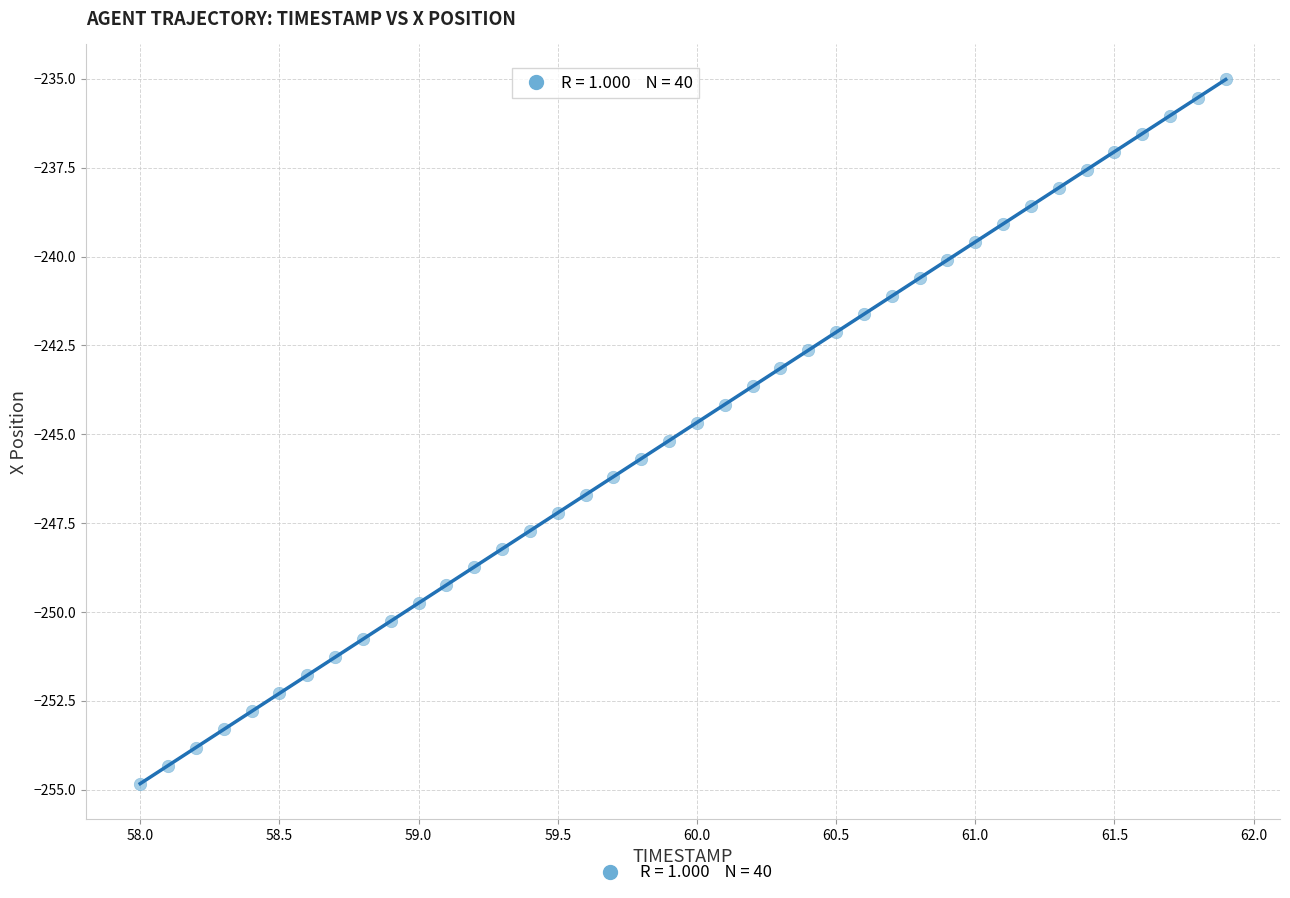

What is the range of Y values (max minus min)?

19.8